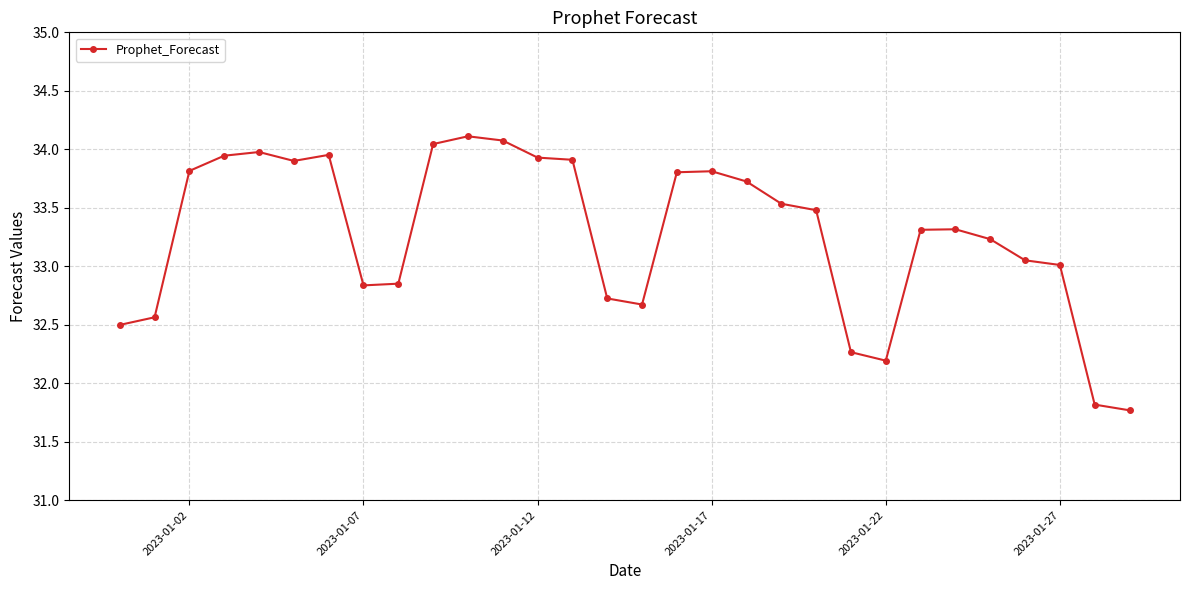

What is the difference between the maximum and minimum values?

2.3